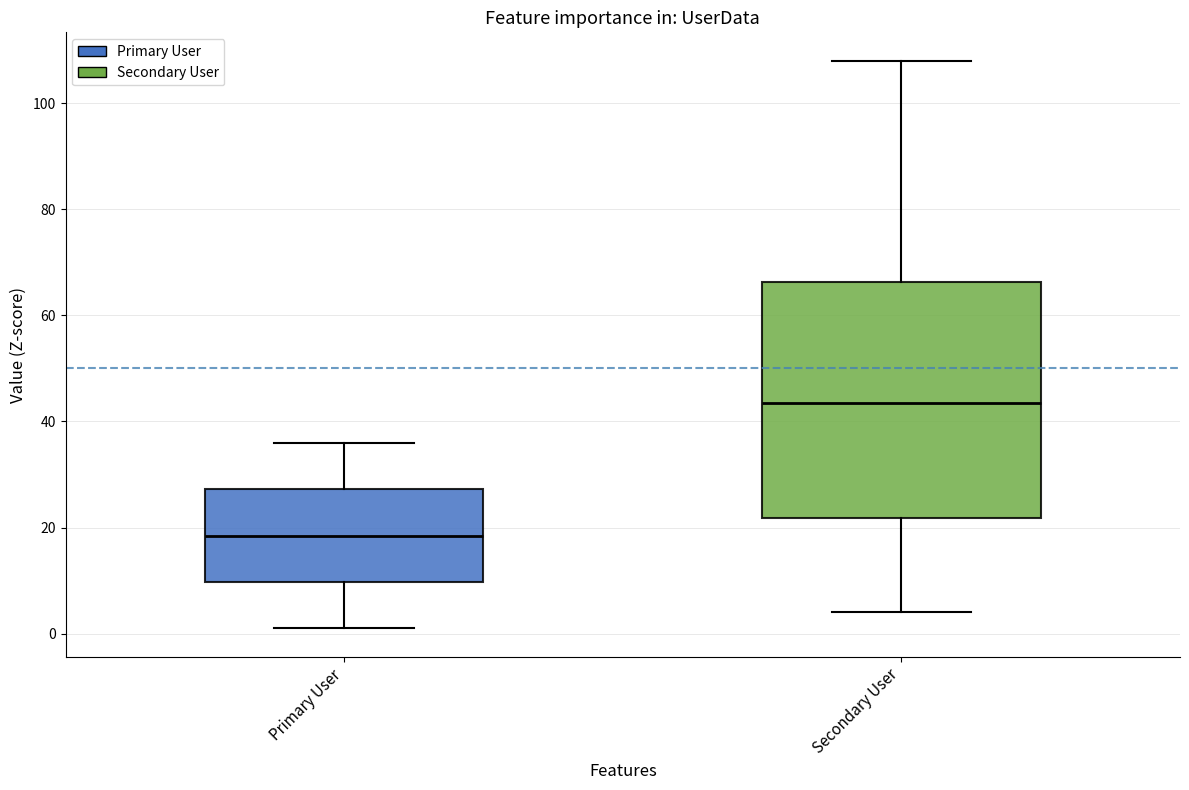

Which box's median line is the highest?

Secondary User